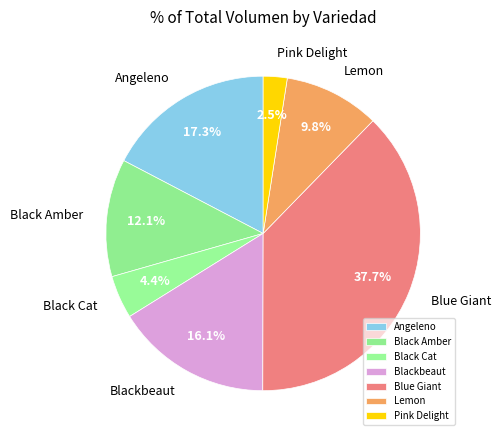

Rank the categories by value from highest to lowest.

Blue Giant, Angeleno, Blackbeaut, Black Amber, Lemon, Black Cat, Pink Delight